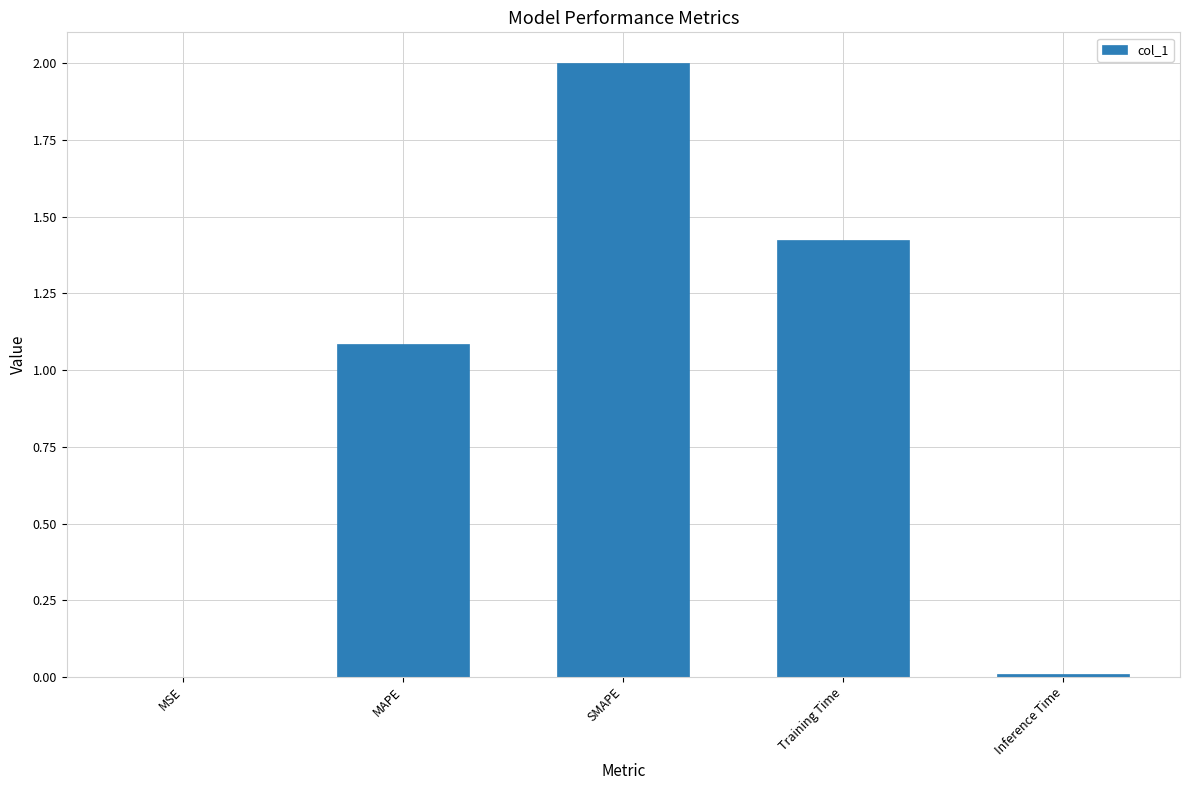

Which category has the highest value across all series?

SMAPE